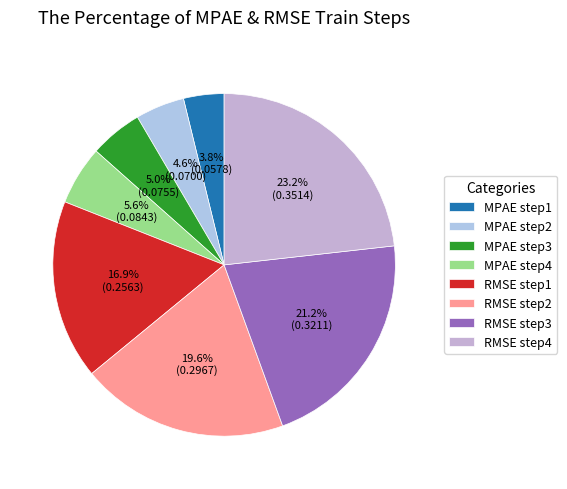

Is it true that RMSE step4 is 23% of the pie?

True